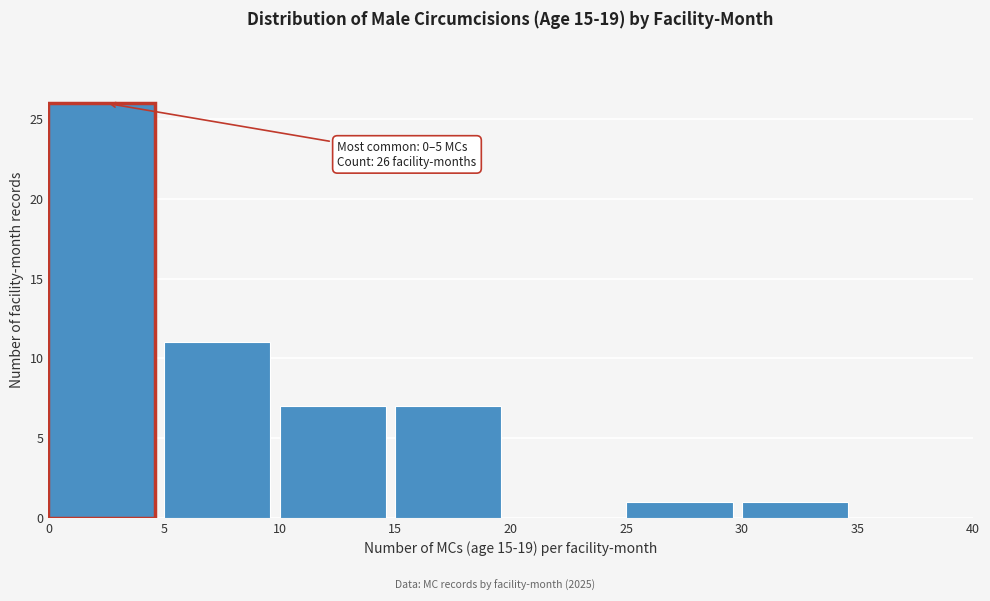

Over which range of the x-axis is the bar tallest?

0 to 5